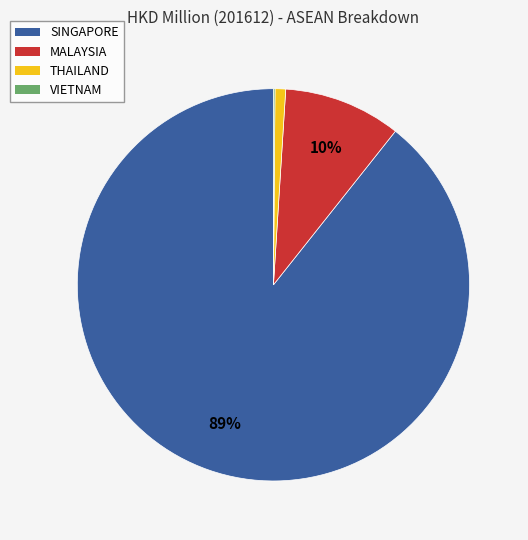

To the nearest percent, what is the average slice percentage?

25%